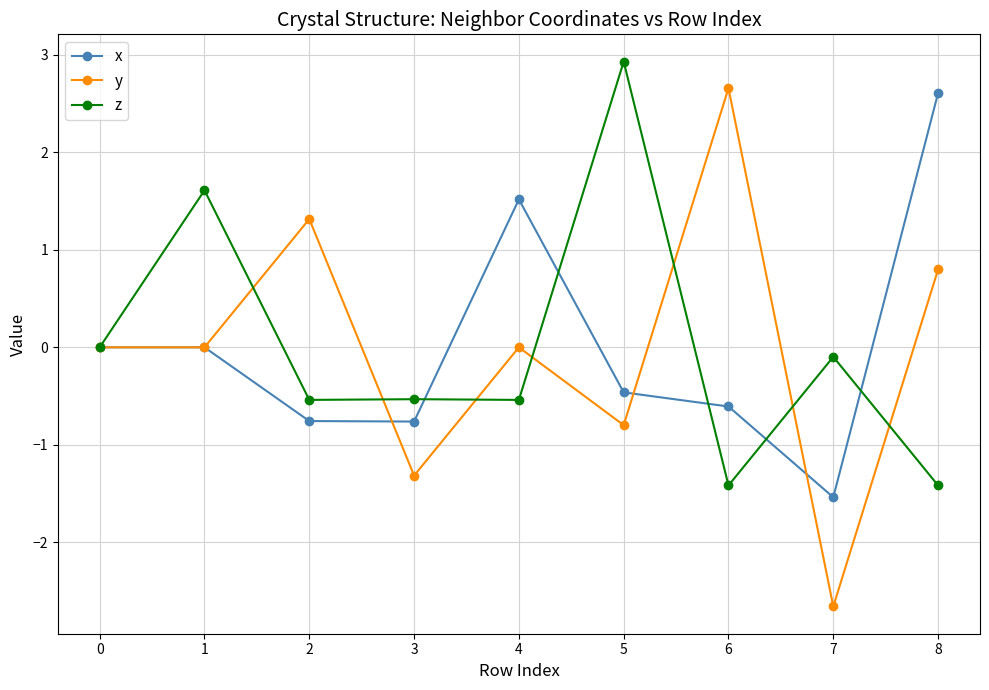

The x series shows -0.8 at 3. True or false?

True